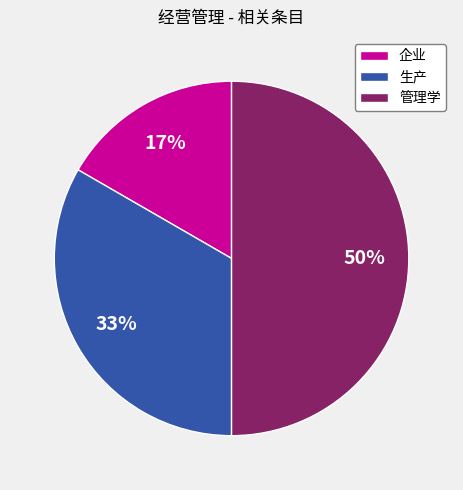

What percentage is the 企业 slice, to the nearest percent?

17%